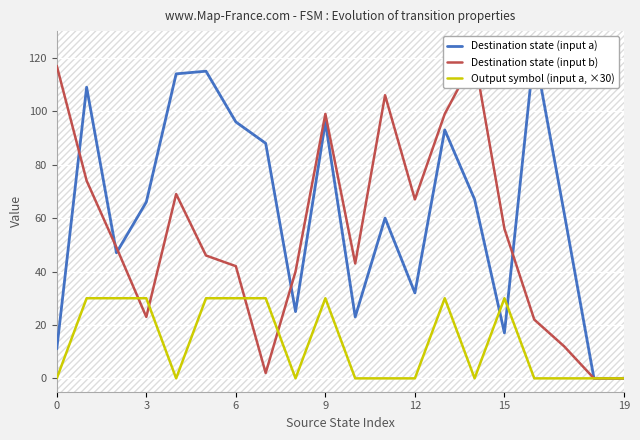

At 10, list the series in order from smallest to largest.

Output symbol (input a, ×30), Destination state (input a), Destination state (input b)